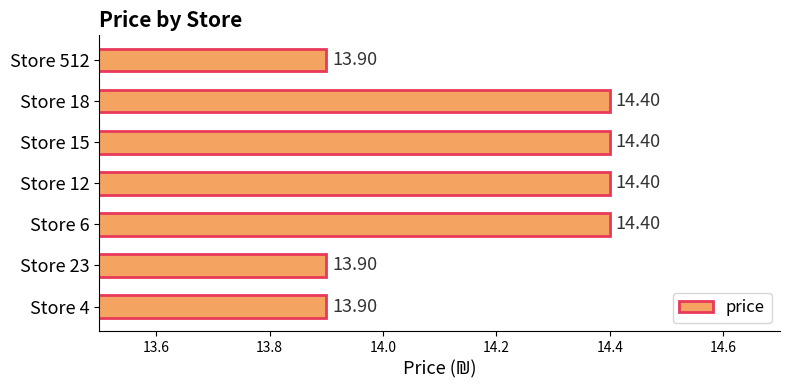

What is the difference between the second highest and minimum values?

0.5